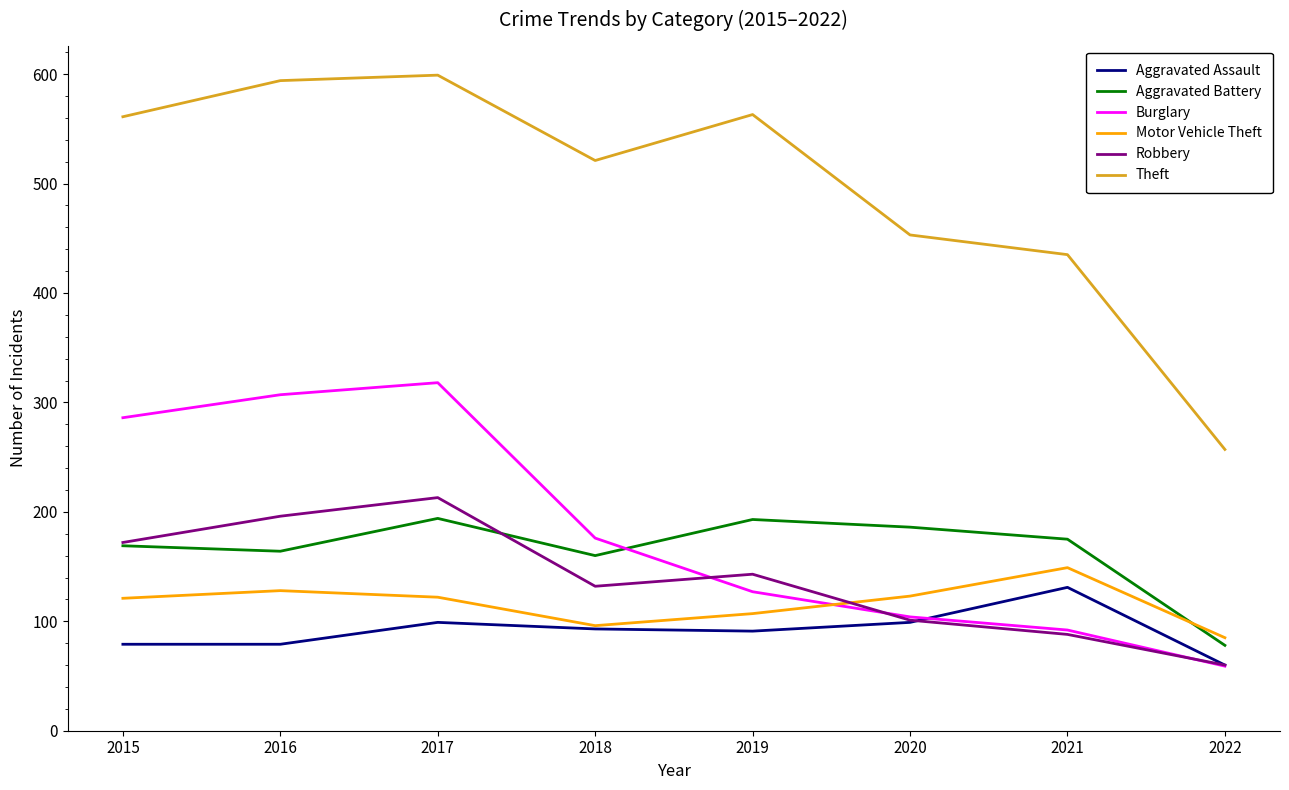

Is the value of Burglary at 2017 greater than the value of Robbery at 2020?

Yes